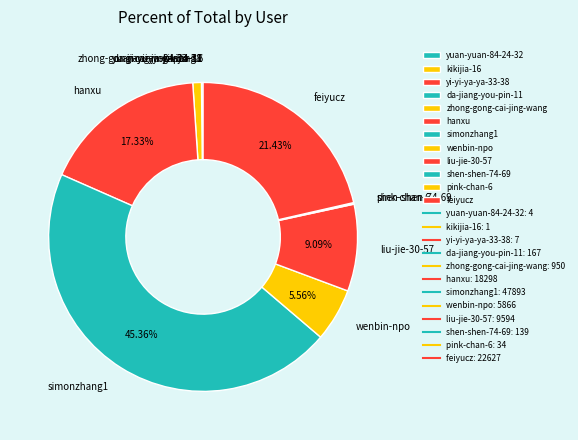

What portion of the pie excludes feiyucz?

78.6%